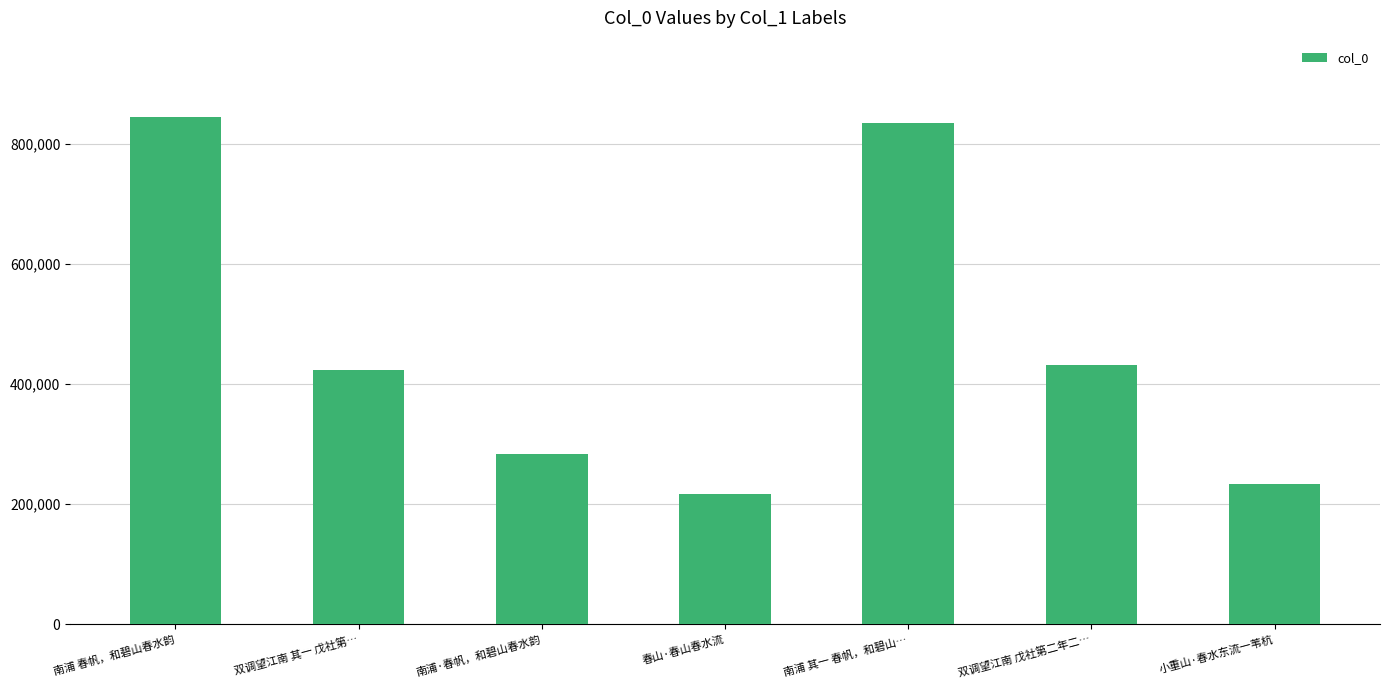

Which has a higher value, 南浦·春帆，和碧山春水韵 or 小重山·春水东流一苇杭?

南浦·春帆，和碧山春水韵